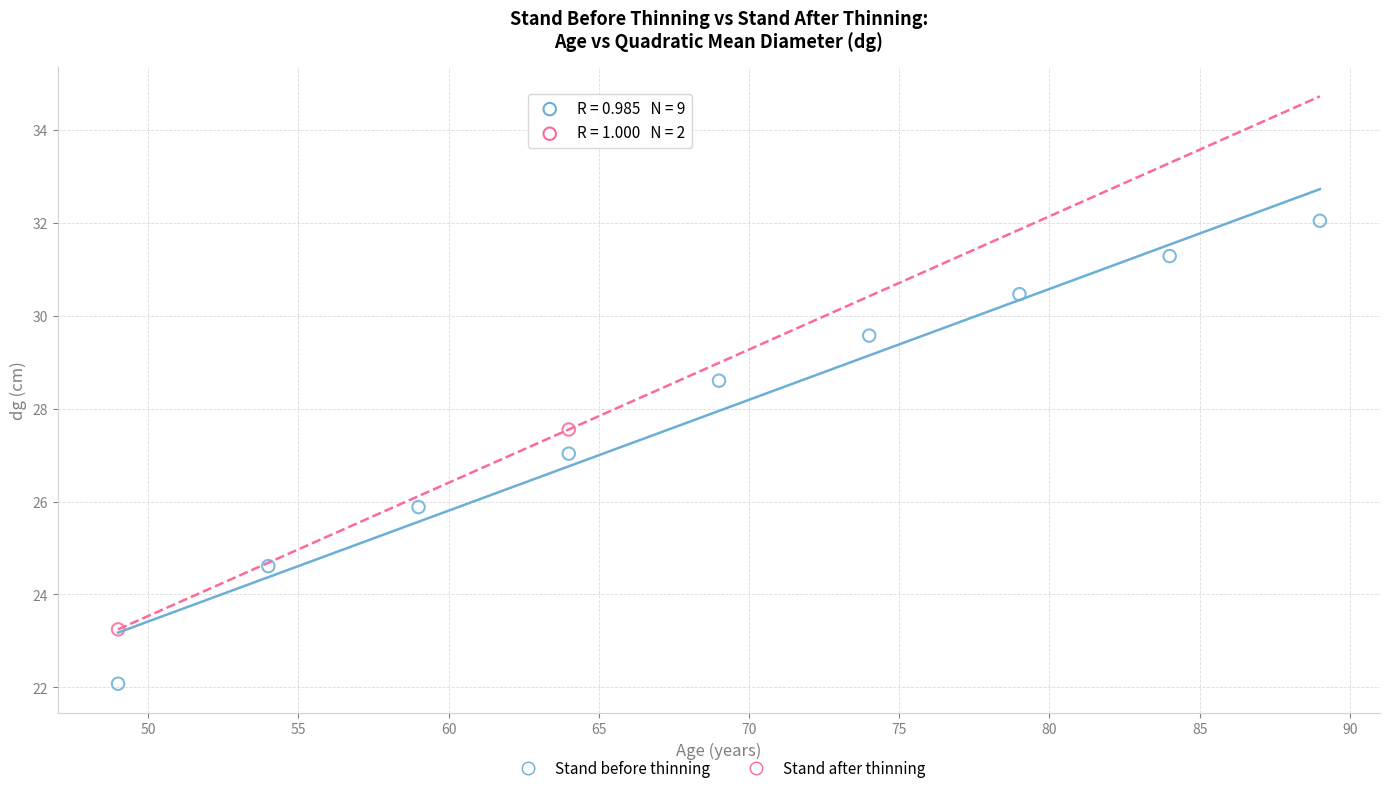

What are all the series names shown in the legend?

Stand before thinning, Stand after thinning